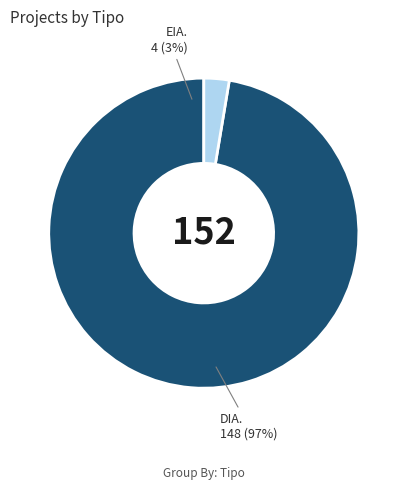

To the nearest percent, what is the combined percentage of EIA and DIA?

100%